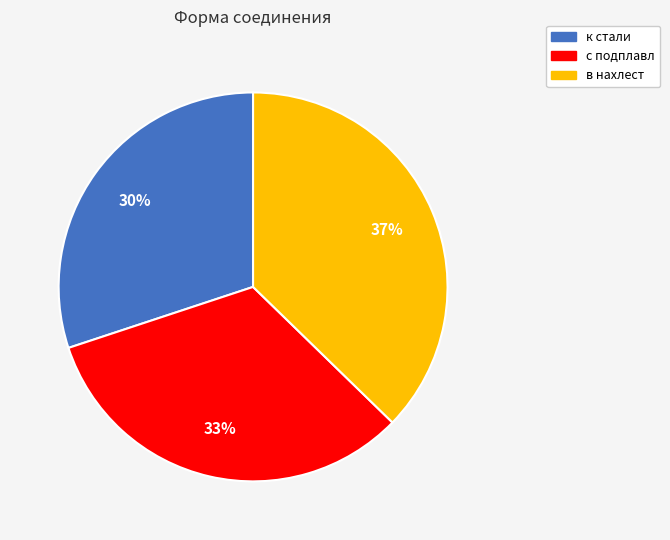

To the nearest percent, what is the difference between the с подплавл and к стали slice percentages?

3%